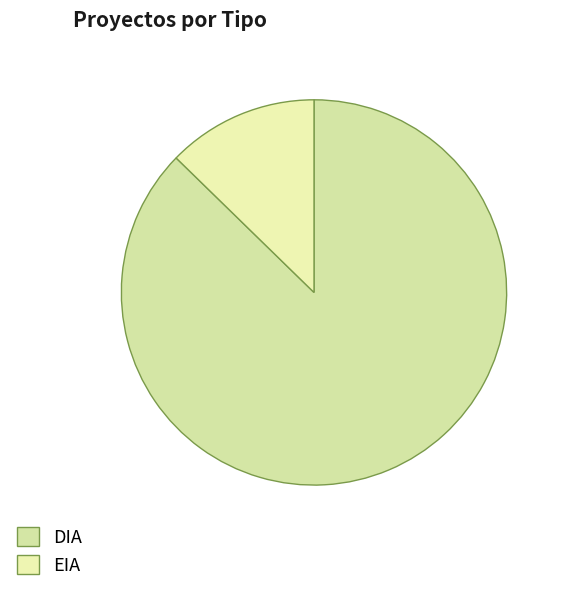

Approximately how many times larger is the value at EIA compared to DIA?

0.1